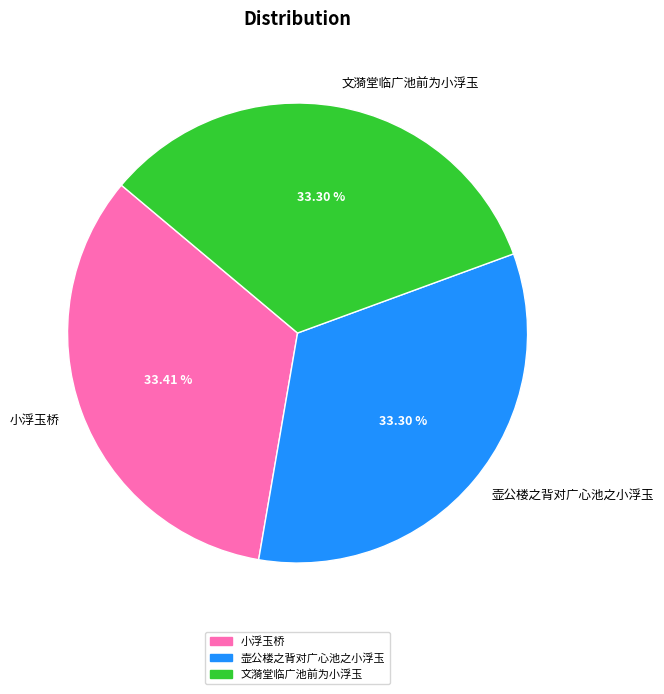

How many slices are in this pie chart?

3